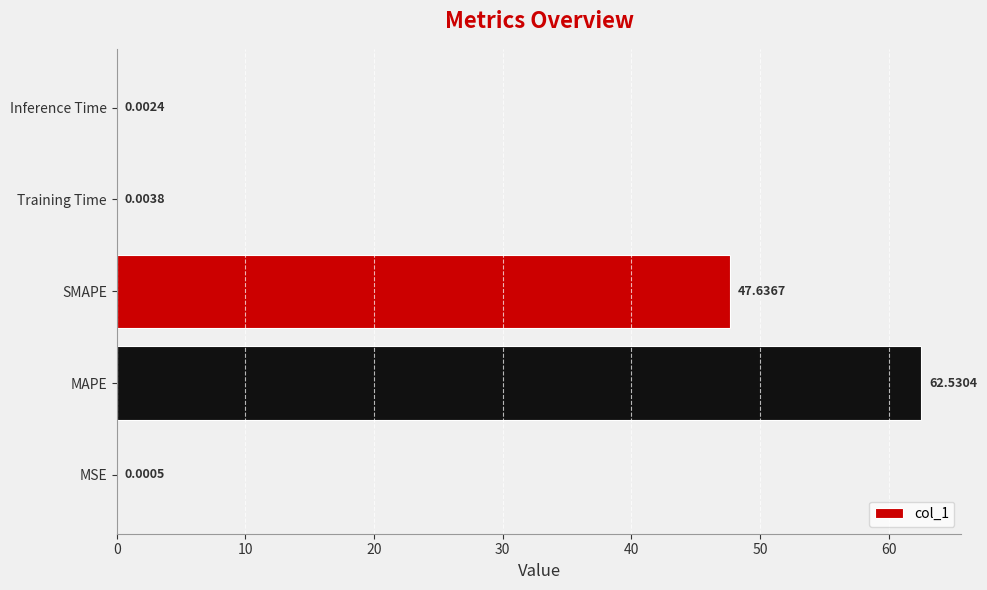

Which label corresponds to the largest value in the chart?

MAPE